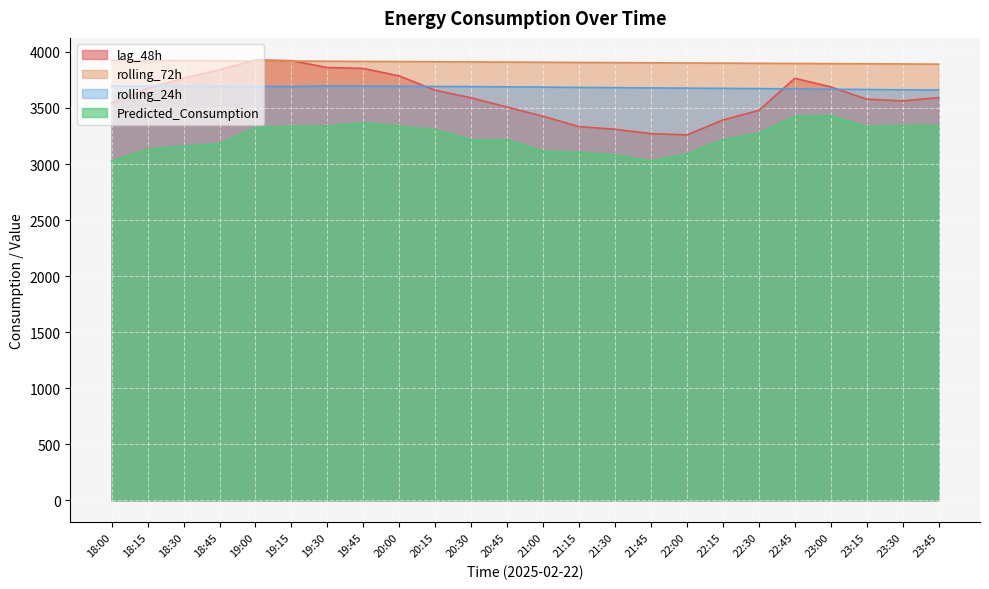

The lag_48h series shows 2071.9 at 18:30. True or false?

False